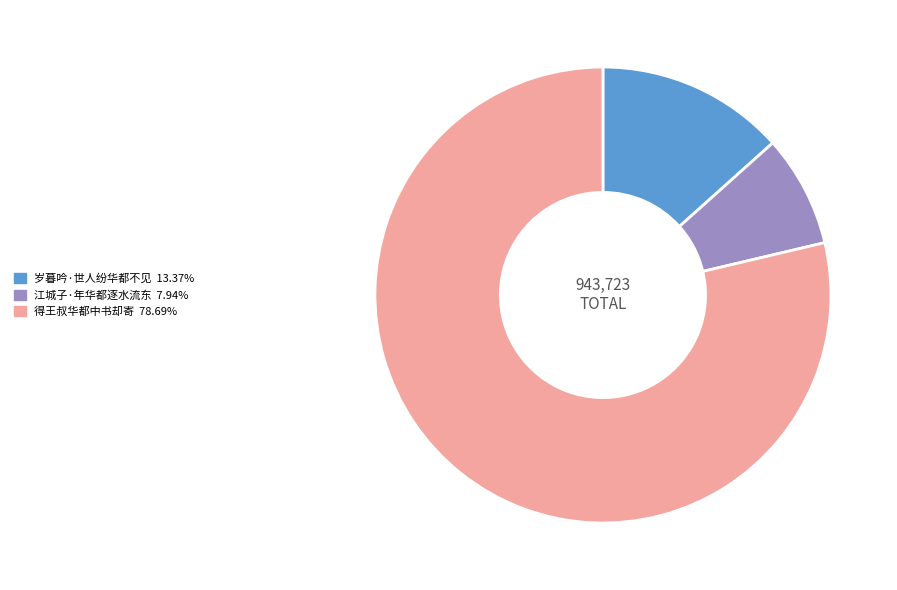

True or false: 岁暮吟·世人纷华都不见 accounts for 13% of the total.

True